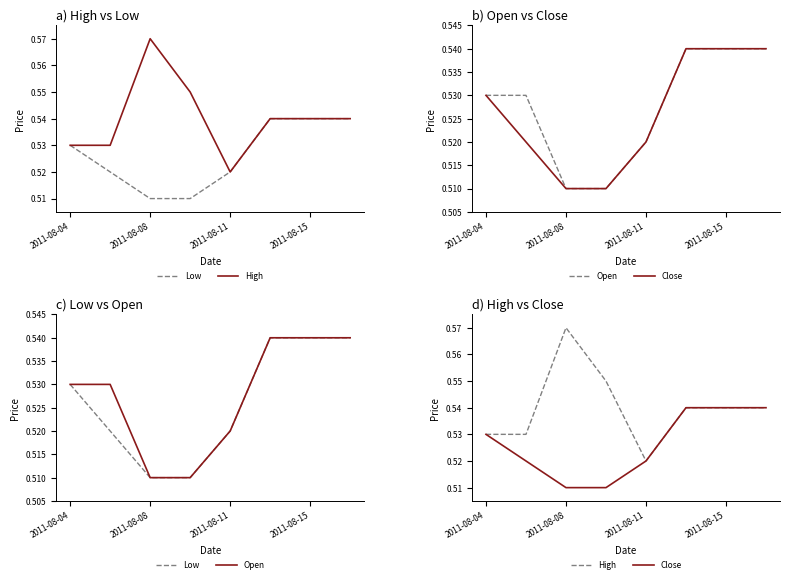

Which series has the largest total across all categories?

High